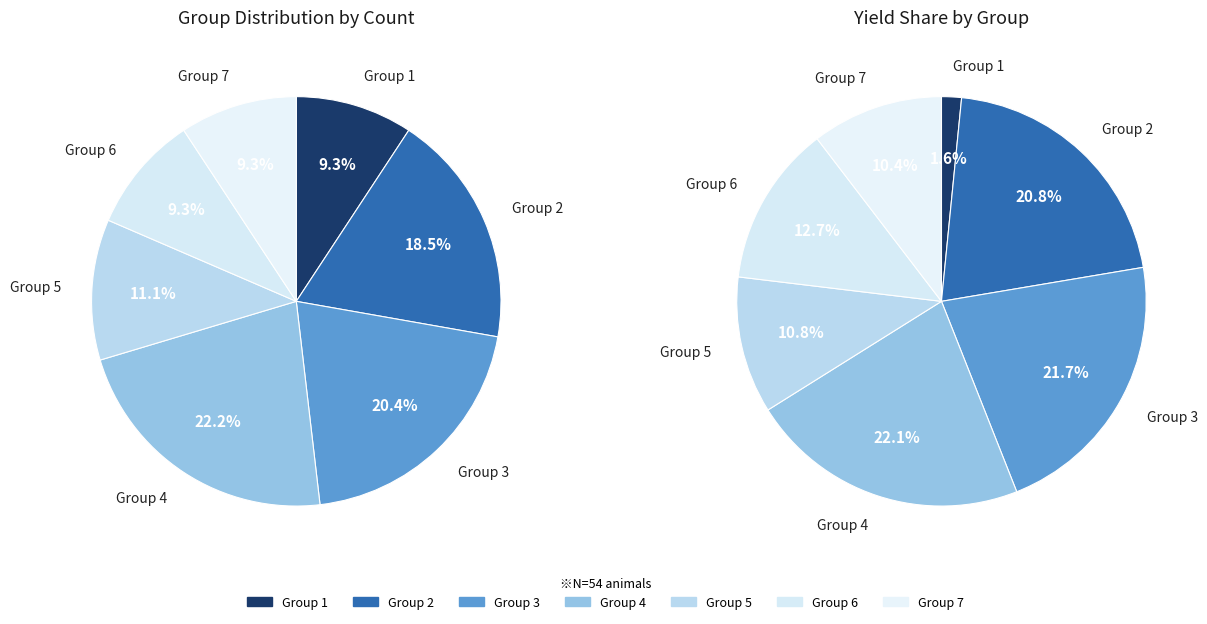

Rank the categories by value from highest to lowest.

Group 4, Group 3, Group 2, Group 5, Group 1, Group 6, Group 7